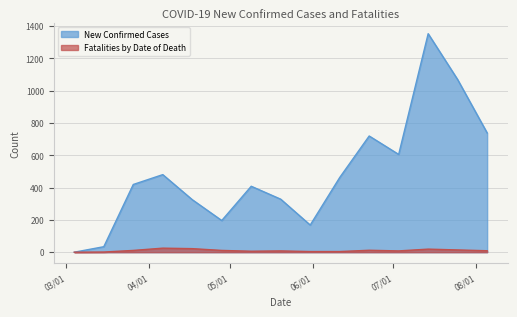

The value of New Confirmed Cases at 2020/03/26 is 653. True or false?

False